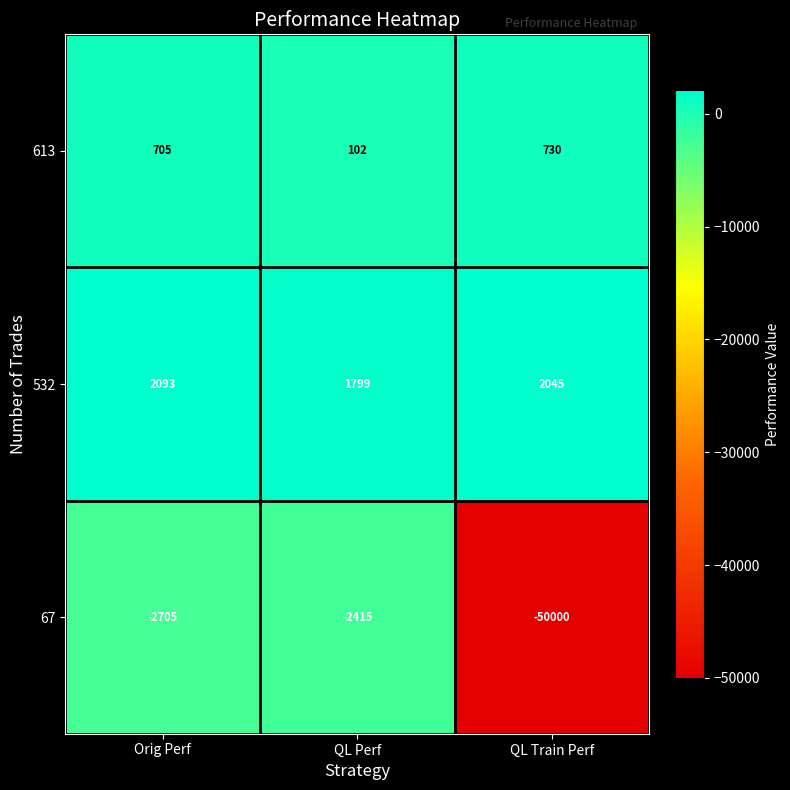

How many data points in 613 are less than 705?

1